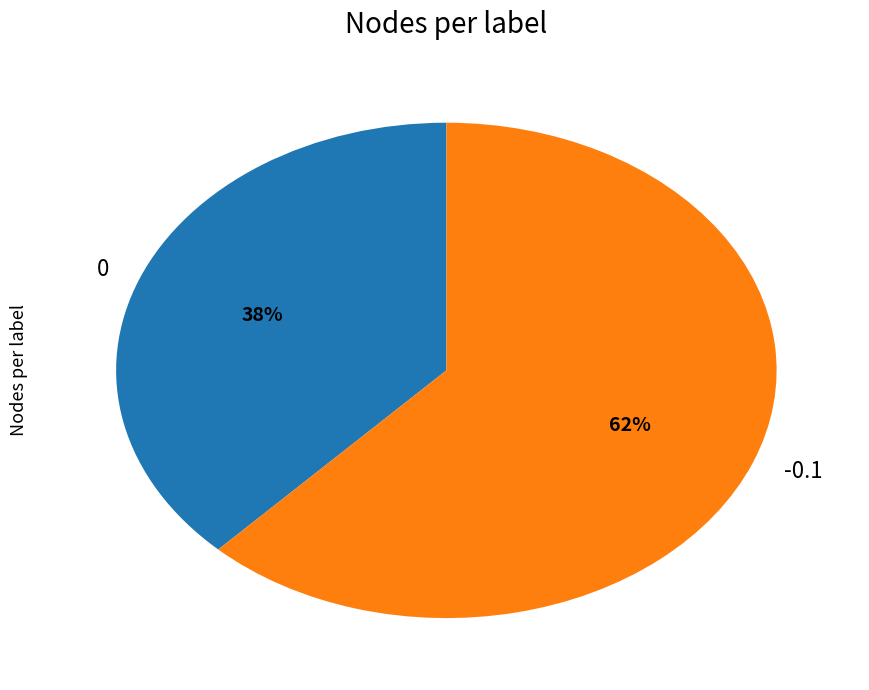

To the nearest percent, what is the average slice percentage?

50%